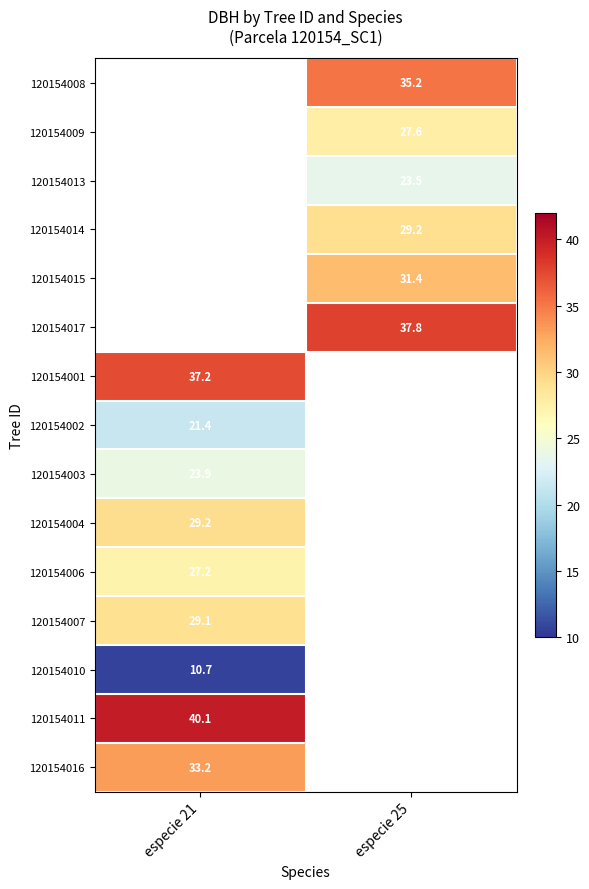

True or false: 120154002 has a value of 21.4 at especie 21.

True